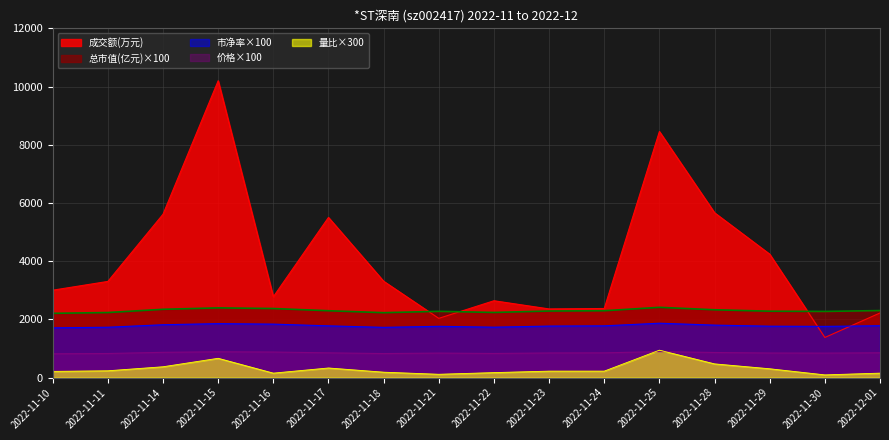

What is the value of the 总市值(亿元) point at the 15th from the left?

2273.0